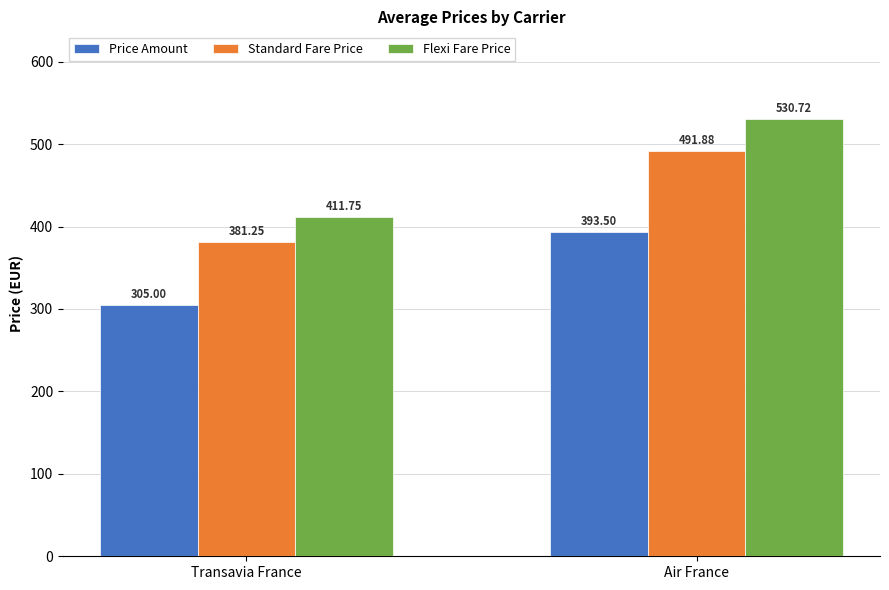

How many bars are there in total?

6